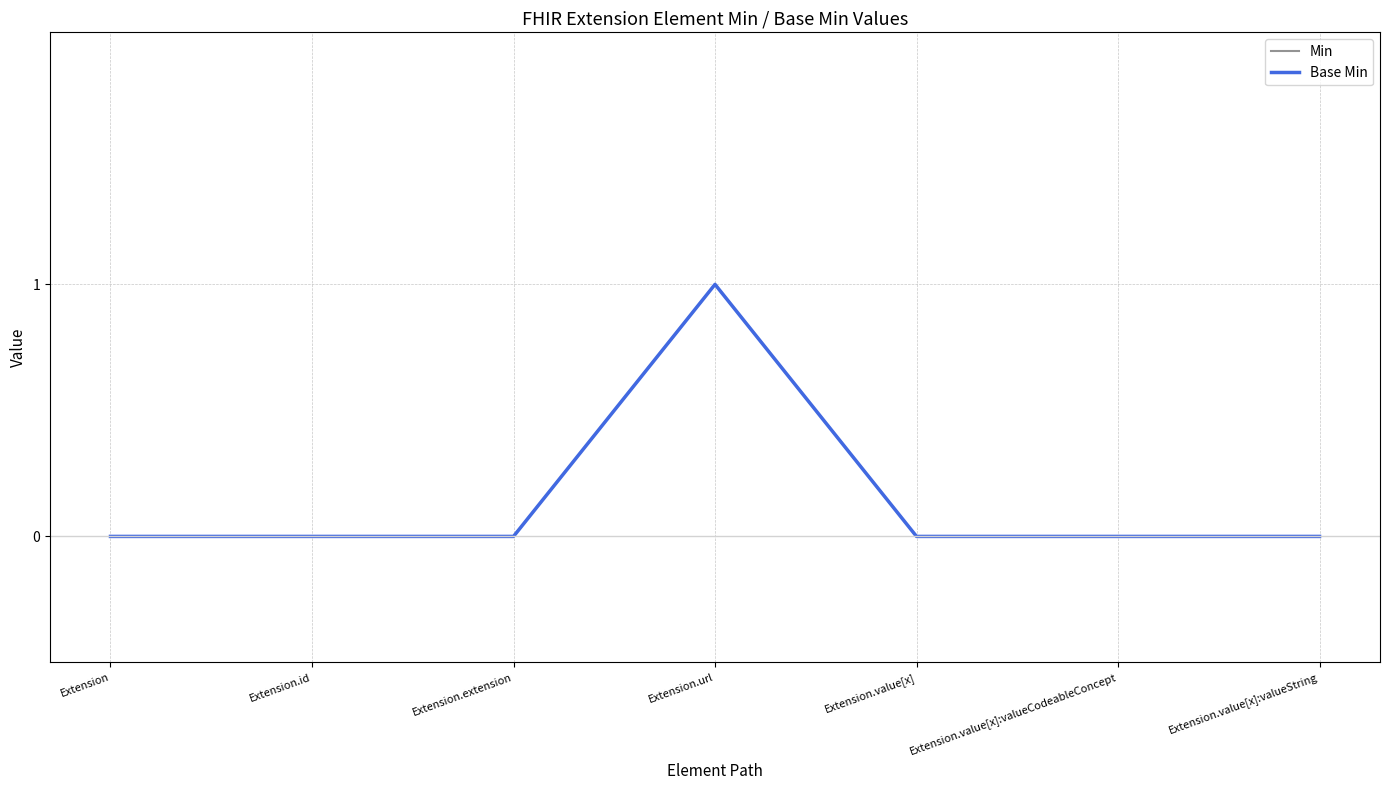

Is this an area chart (filled region under the line)?

No